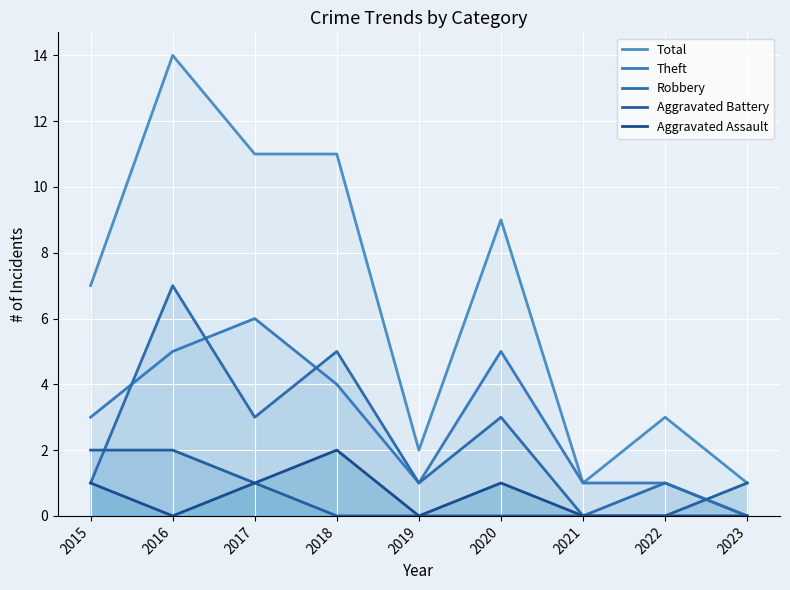

True or false: Total has a value of 4 at 2022.

False